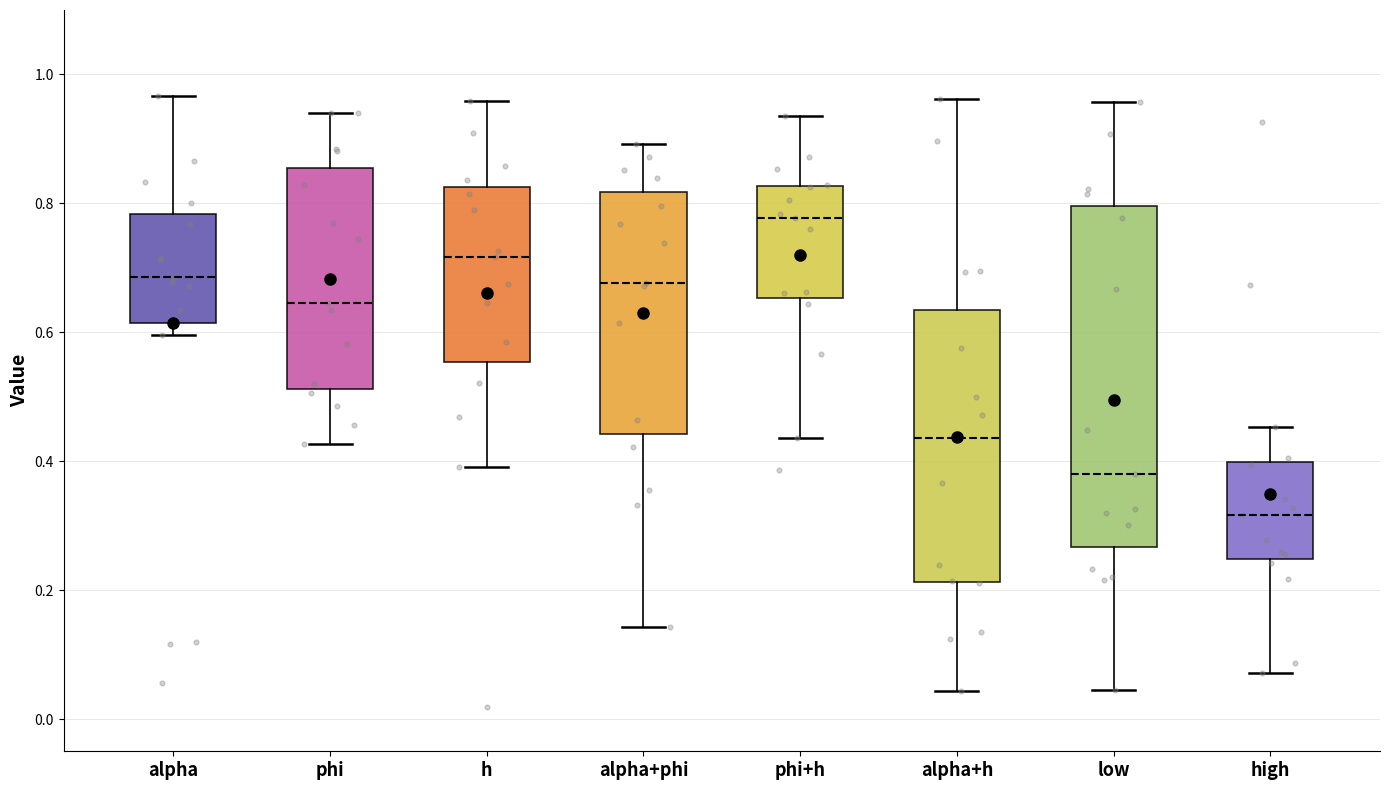

Which box's median line is the lowest?

high